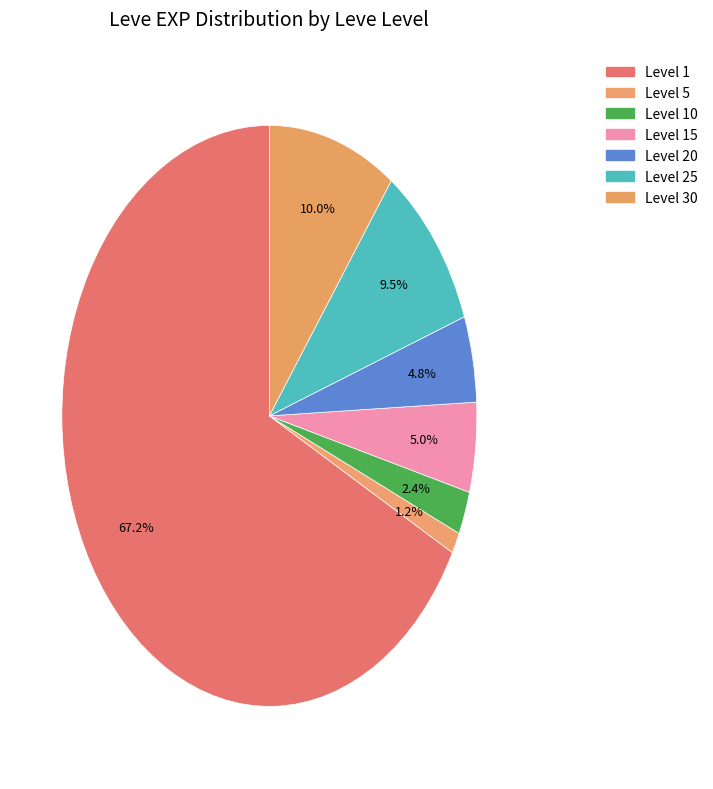

How many segments does this pie chart have?

7